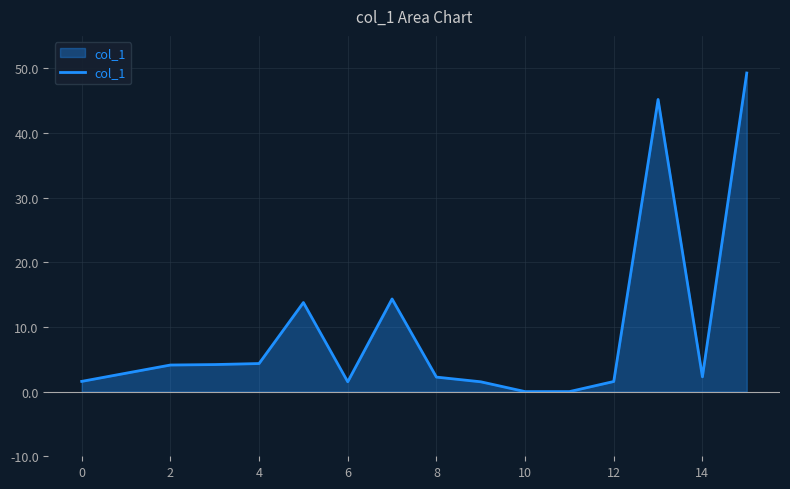

Count the number of data series in this chart.

1